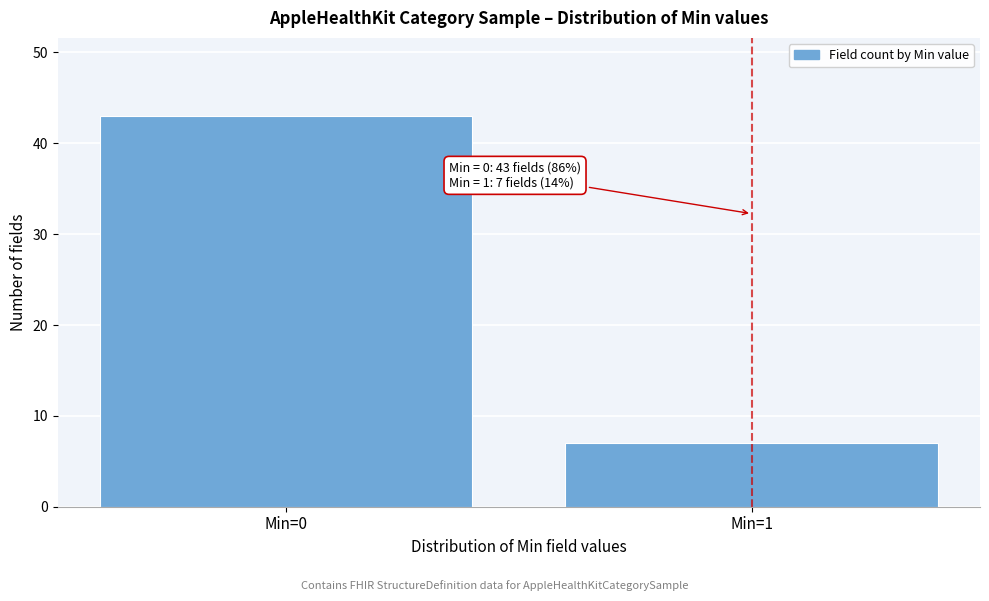

Reading left to right, transcribe all the data shown in this chart.

Min=0=43	Min=1=7